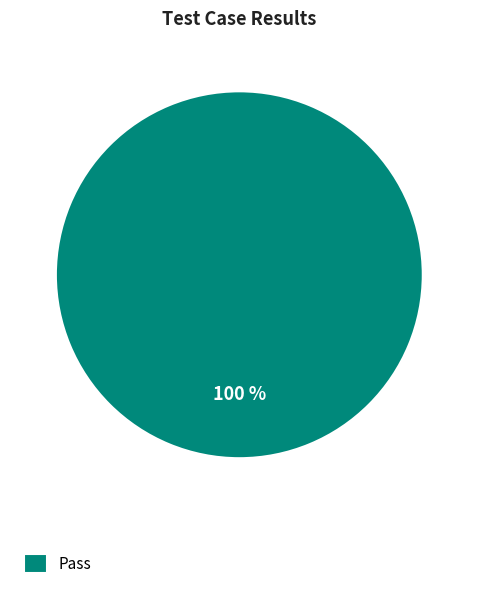

How many segments does this pie chart have?

1